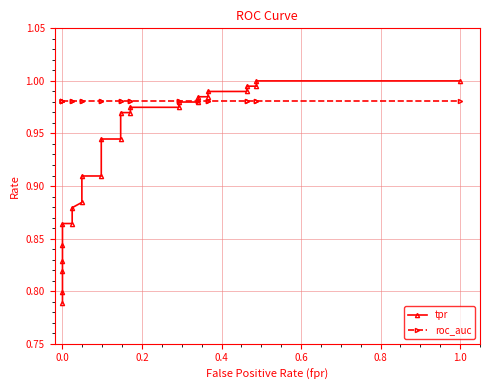

What is the average value of the tpr series?

0.9